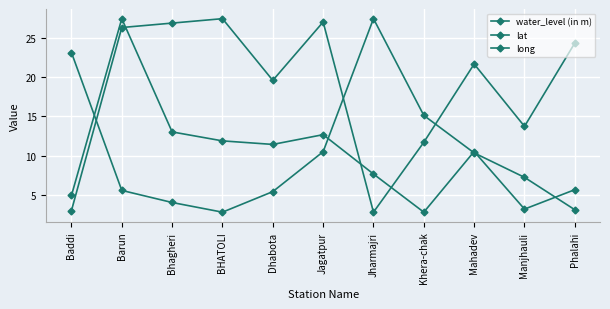

What is the value of the long point at the 1st from the left?

23.1